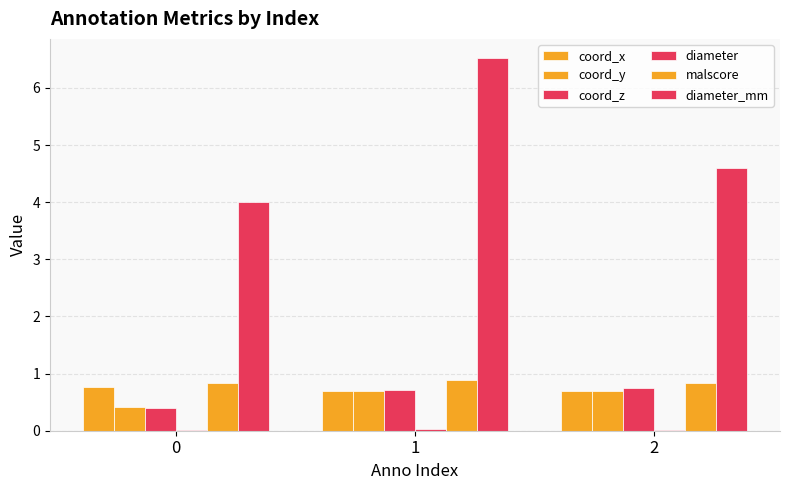

Rank the series at 1 from lowest to highest value.

diameter, coord_x, coord_y, coord_z, malscore, diameter_mm